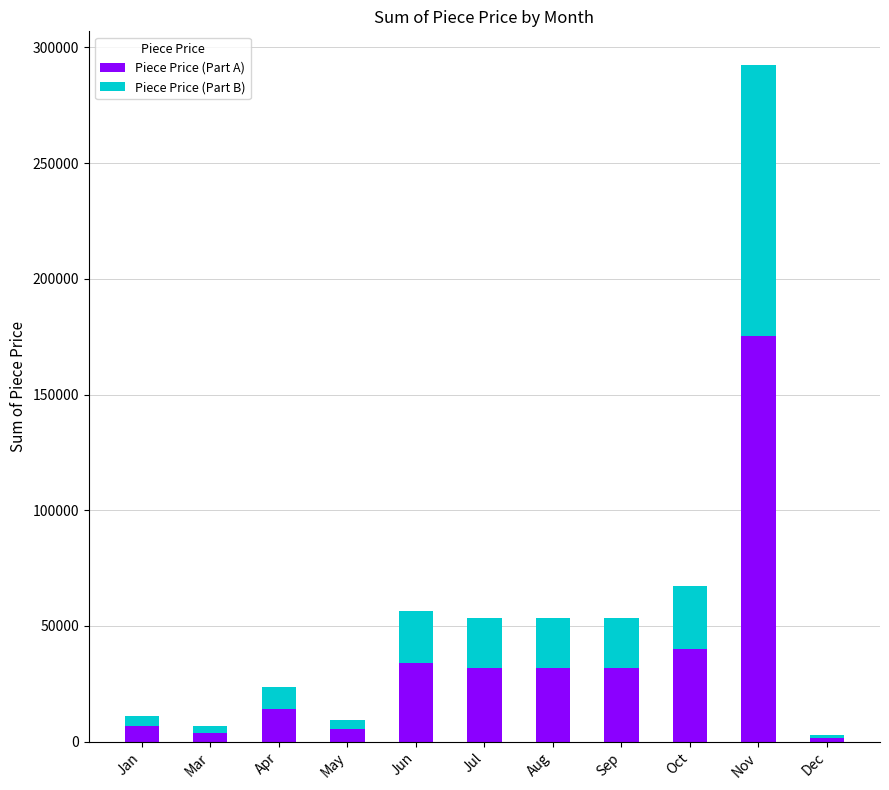

Does the chart contain stacked bars?

Yes